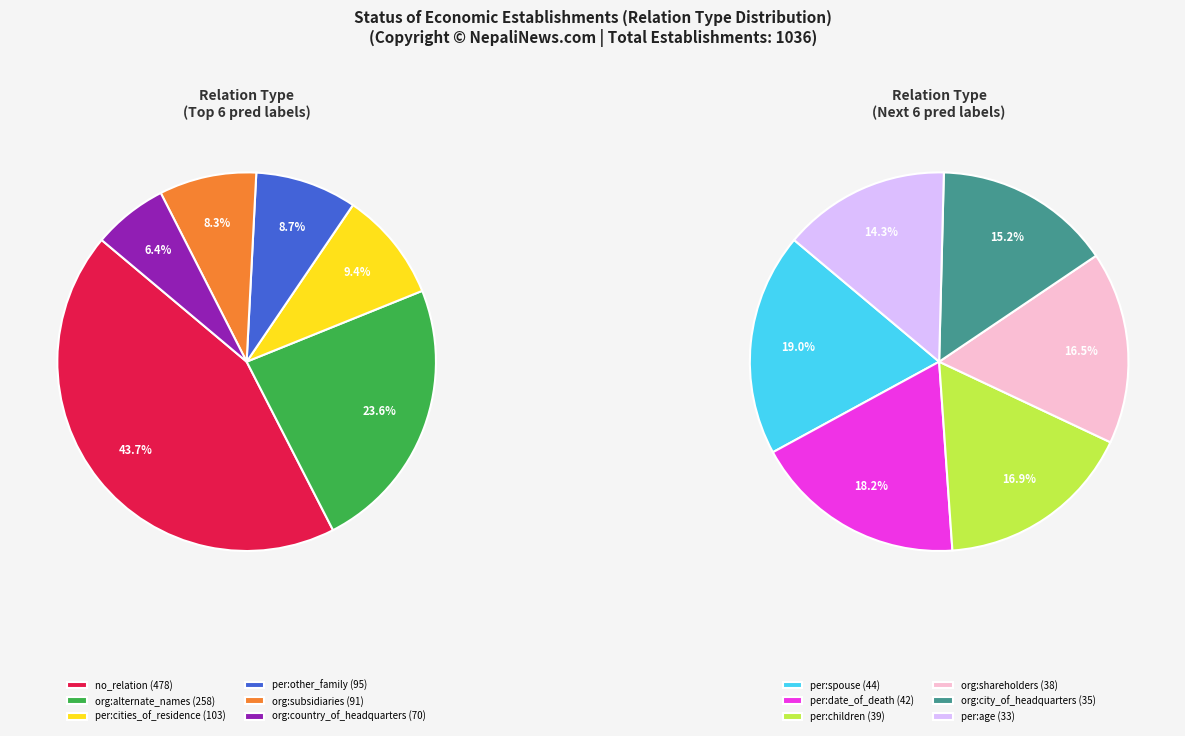

Does any single category account for the majority?

No